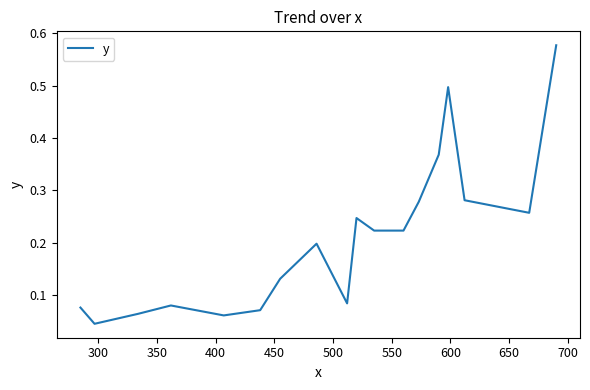

How many lines are shown in the chart?

1